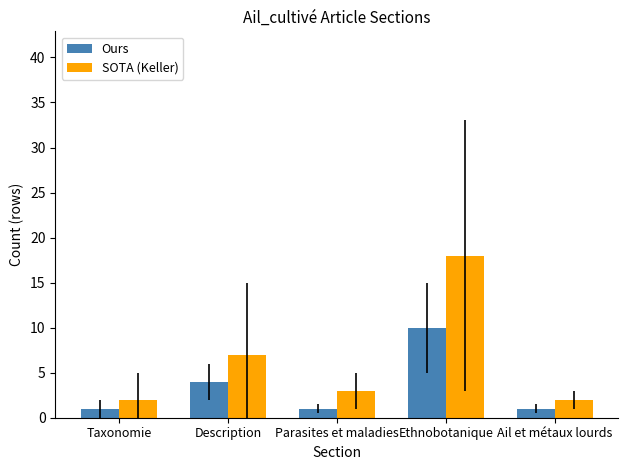

What is the difference between the maximum and minimum values in the SOTA (Keller) series?

16